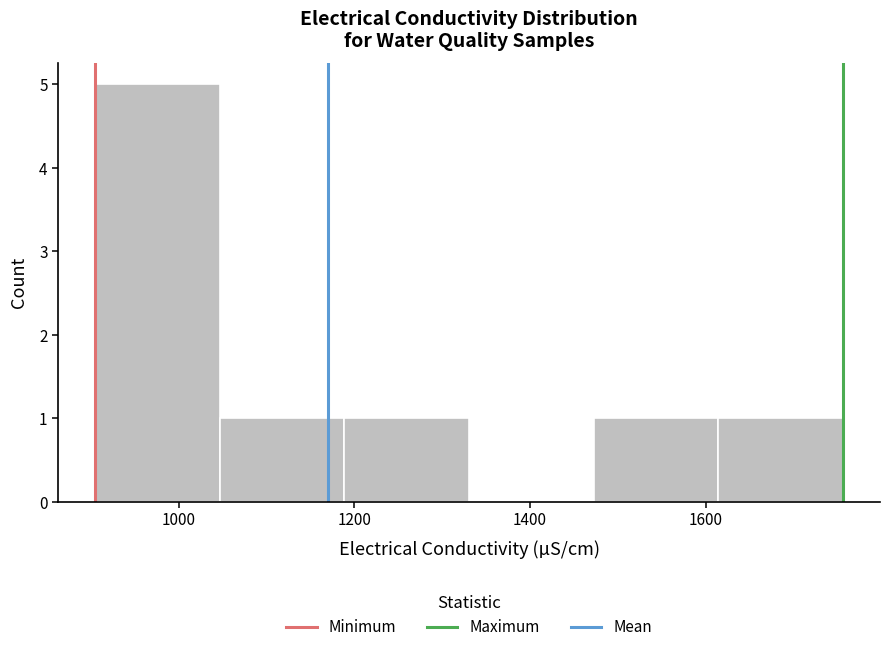

Reading left to right, transcribe this chart: for each bar, give the range it covers on the x-axis and its height. Neither the bar edges nor the heights are printed on the chart, so give them approximately, as read against the axes.

900 to 1040: 5
1040 to 1180: 1
1180 to 1340: 1
1340 to 1480: 0
1480 to 1620: 1
1620 to 1760: 1